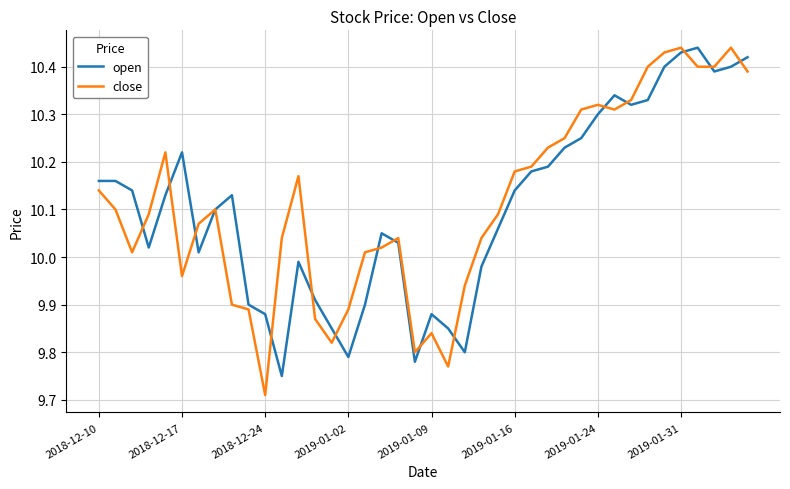

Does the chart have visible grid lines?

Yes